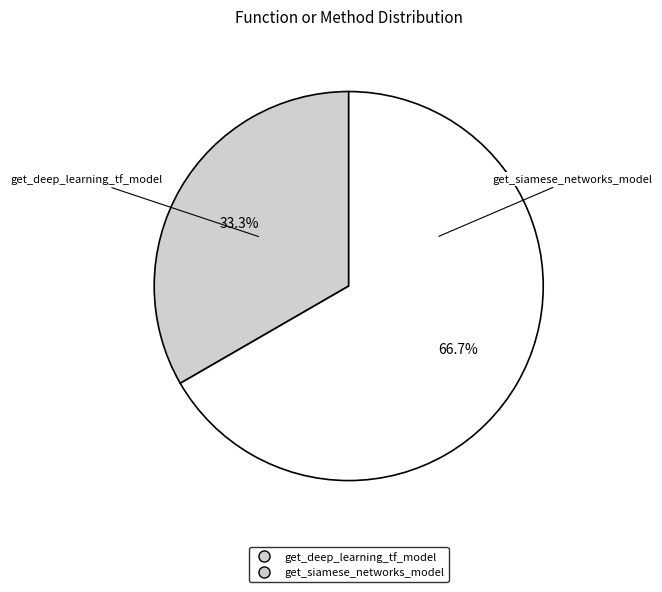

Does get_siamese_networks_model account for over 50% of the chart?

Yes